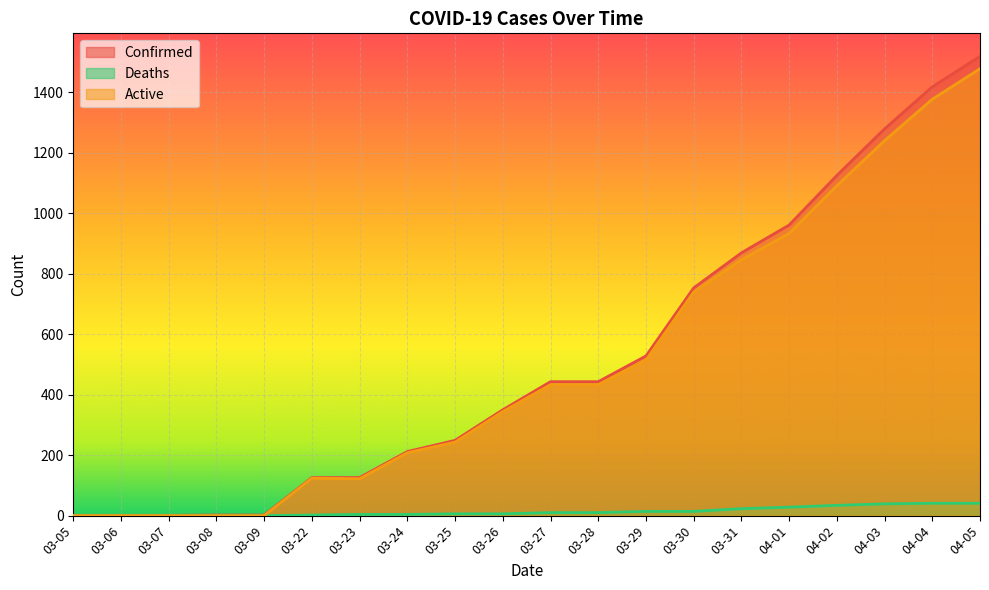

List the labels in order of Confirmed value, largest first.

04-05, 04-04, 04-03, 04-02, 04-01, 03-31, 03-30, 03-29, 03-27, 03-28, 03-26, 03-25, 03-24, 03-22, 03-23, 03-08, 03-09, 03-05, 03-06, 03-07